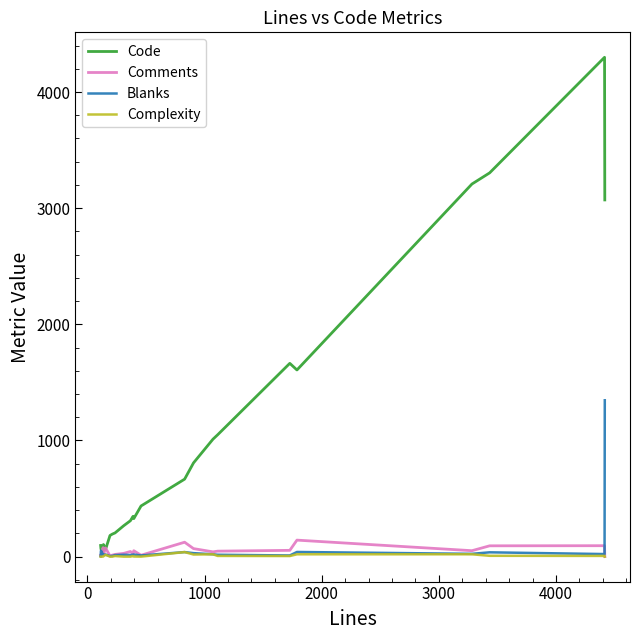

Which series has the widest spread of values?

Code